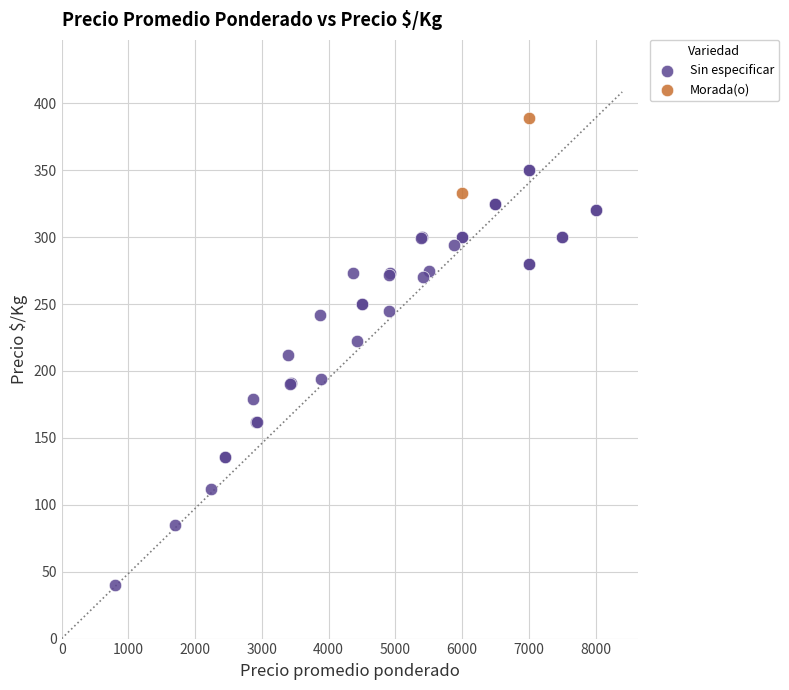

What are all the series names shown in the legend?

Sin especificar, Morada(o)